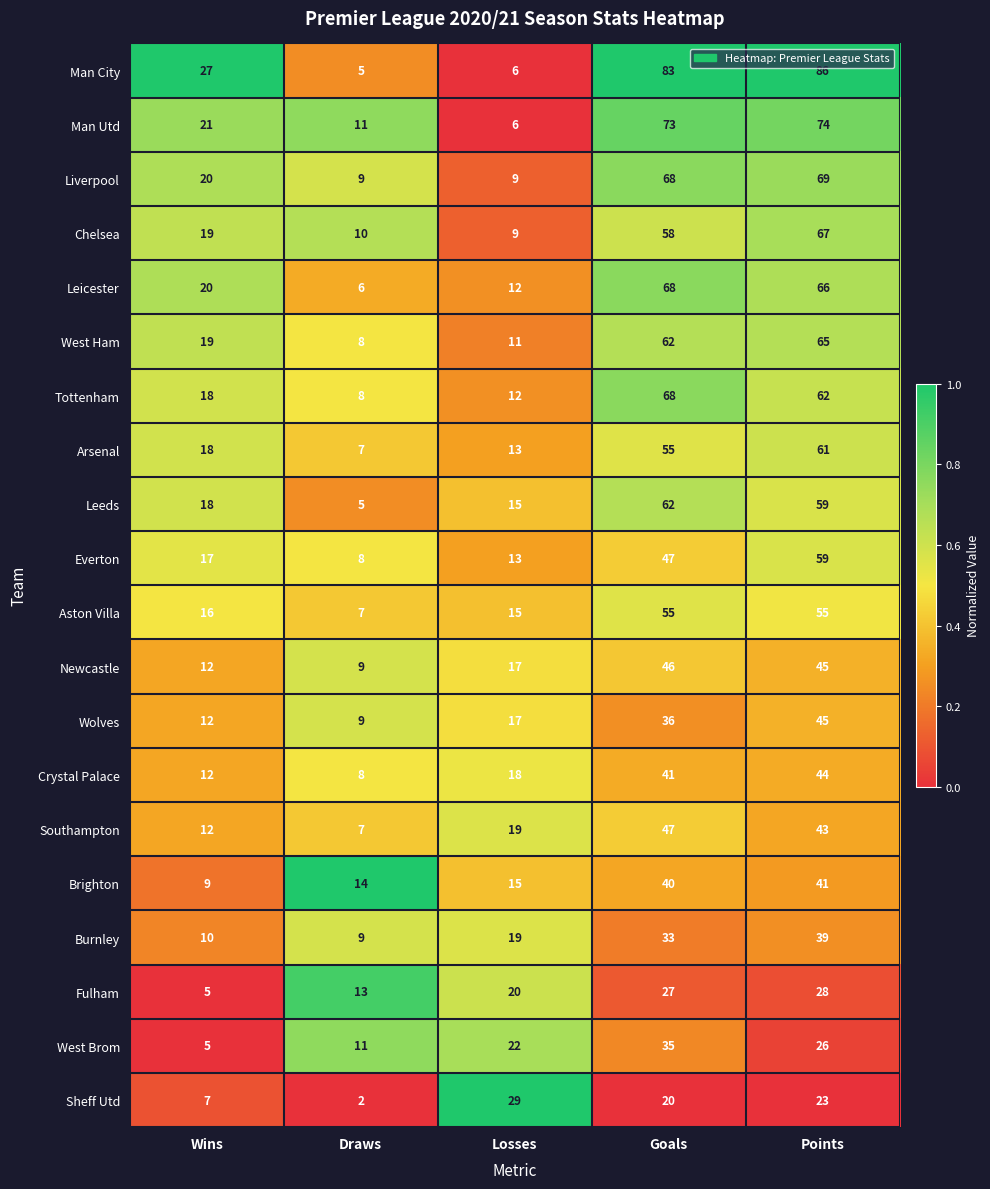

Between Wins and Points, which series saw the biggest shift?

Man City